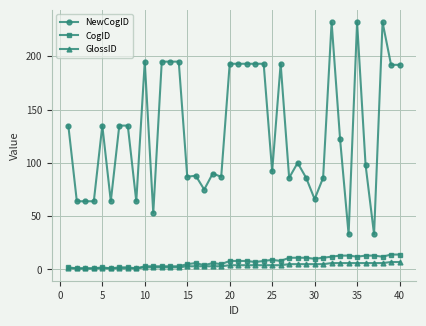

What is the value of the NewCogID point at the 21st from the left?

193